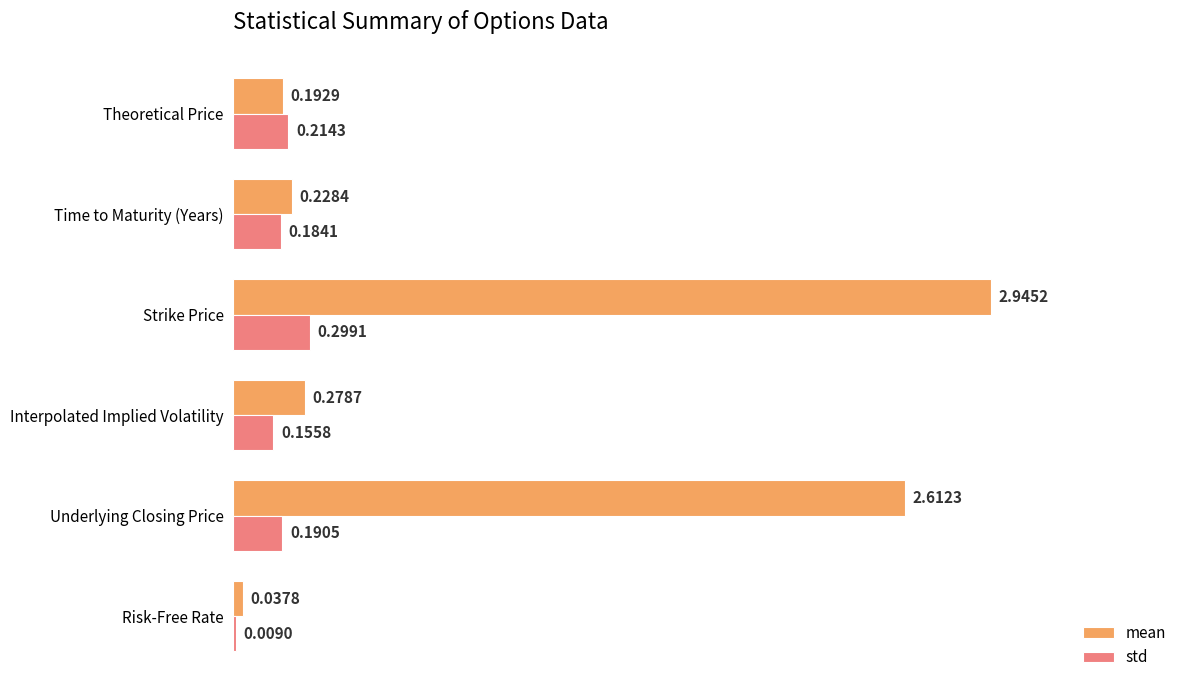

Between Strike Price and Time to Maturity (Years), which series saw the biggest shift?

mean